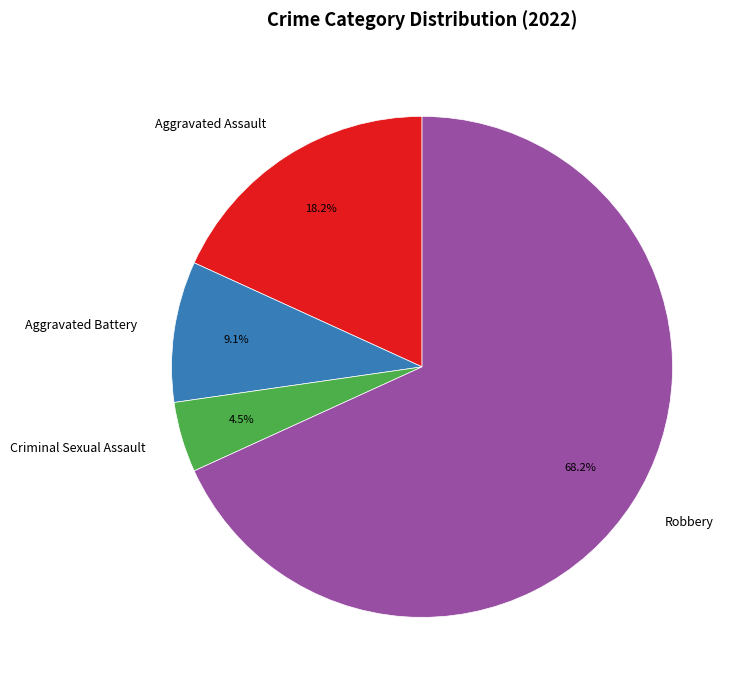

Is there any slice that represents more than half of the pie?

Yes